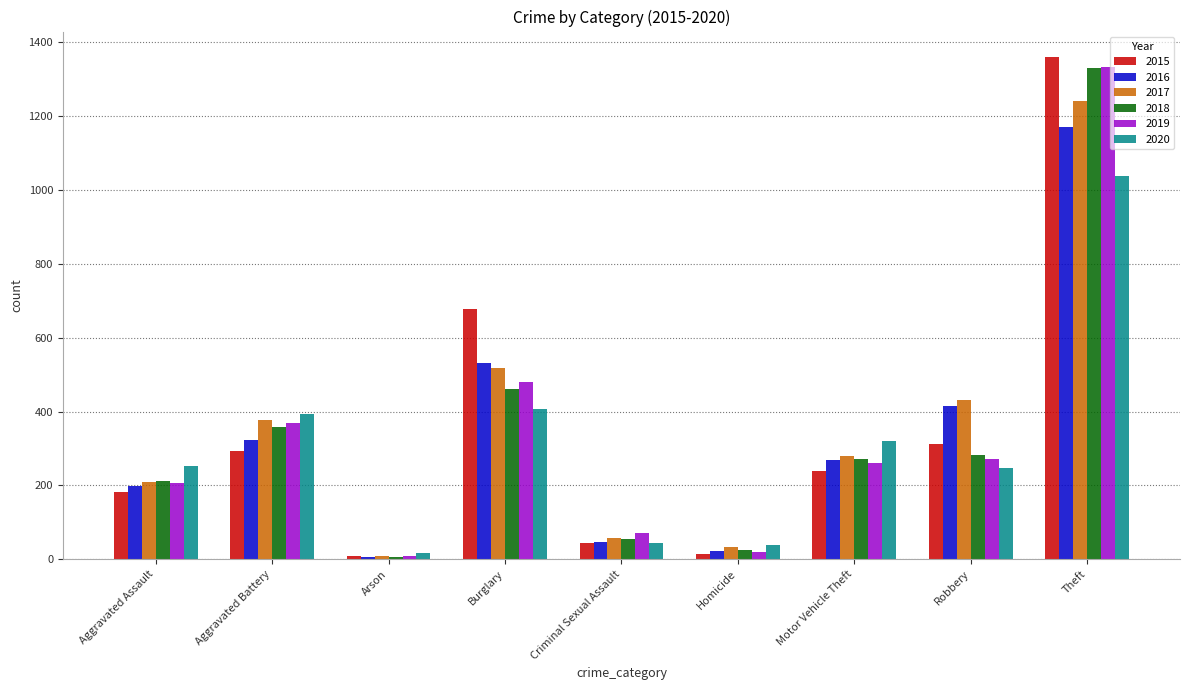

Which series has the widest spread of values?

2015